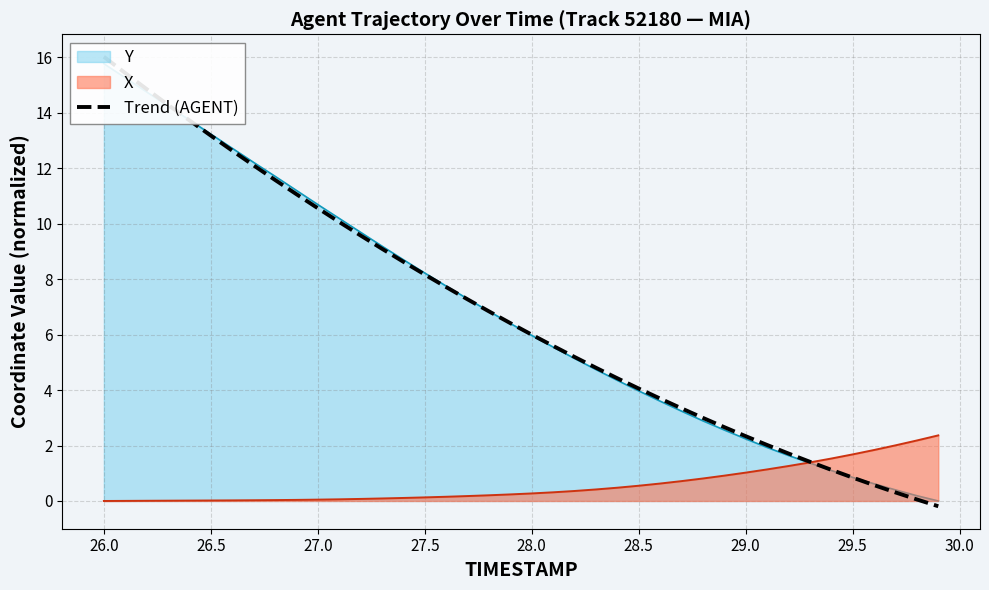

What is the highest value of the X series?

2.4